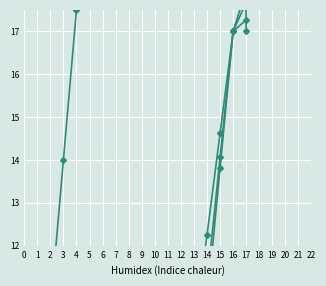

Is the value of Series 4 at 17 greater than the value of Series 3 at 9?

Yes